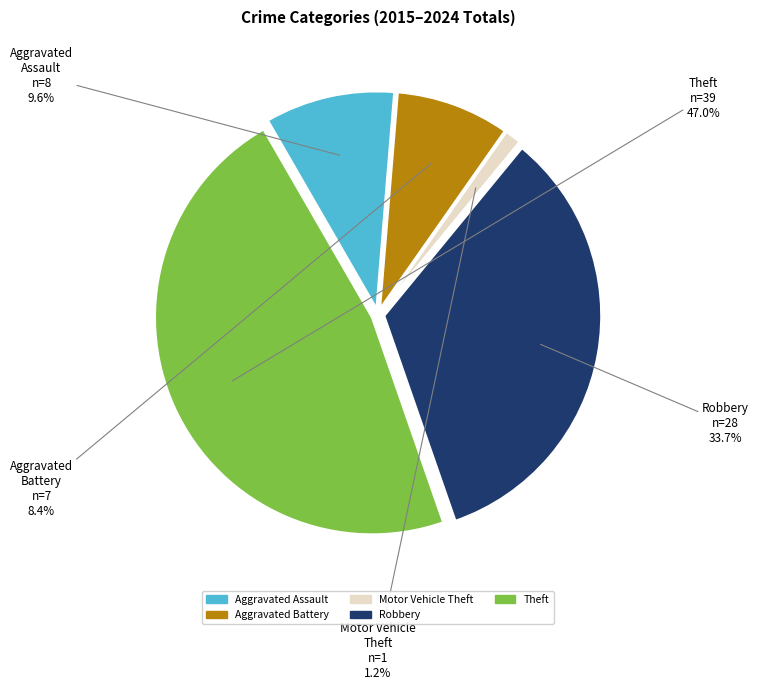

What is the ratio of the value at Aggravated Assault to the value at Motor Vehicle Theft?

8.0